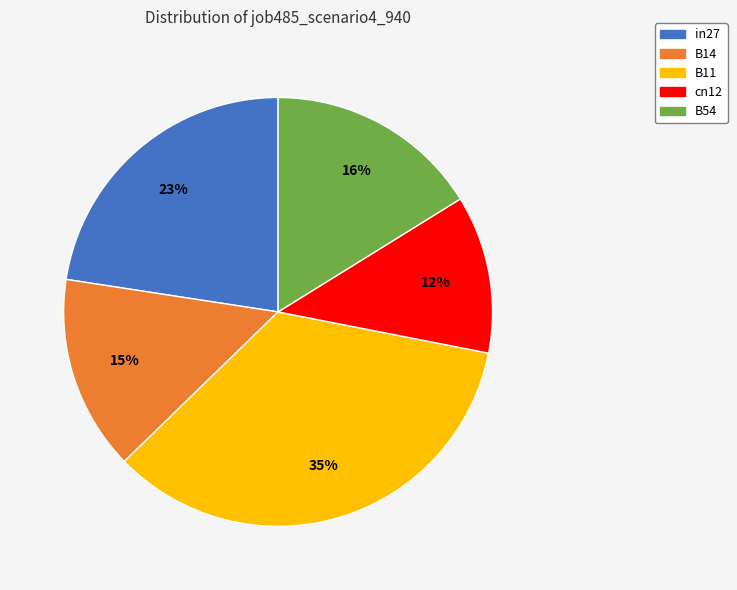

Does in27 represent more than half of the total?

No